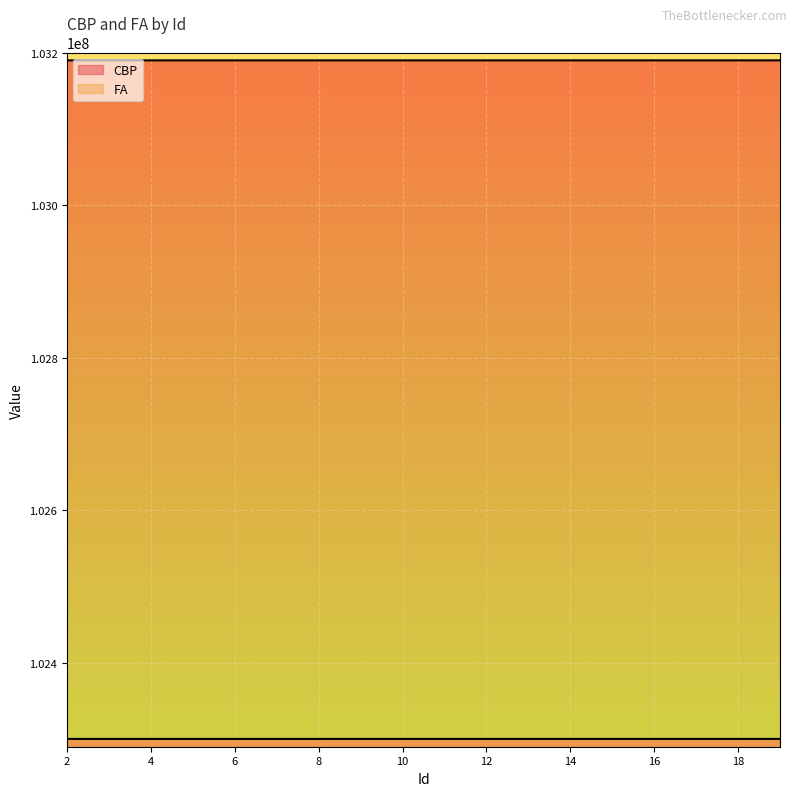

How many series are shown in this chart?

2